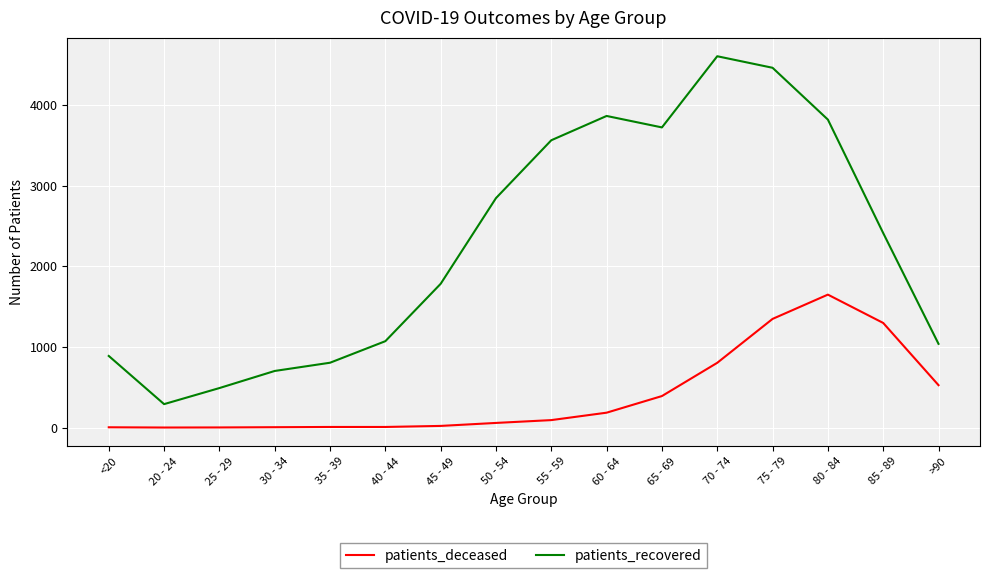

Which series has the largest total across all categories?

patients_recovered